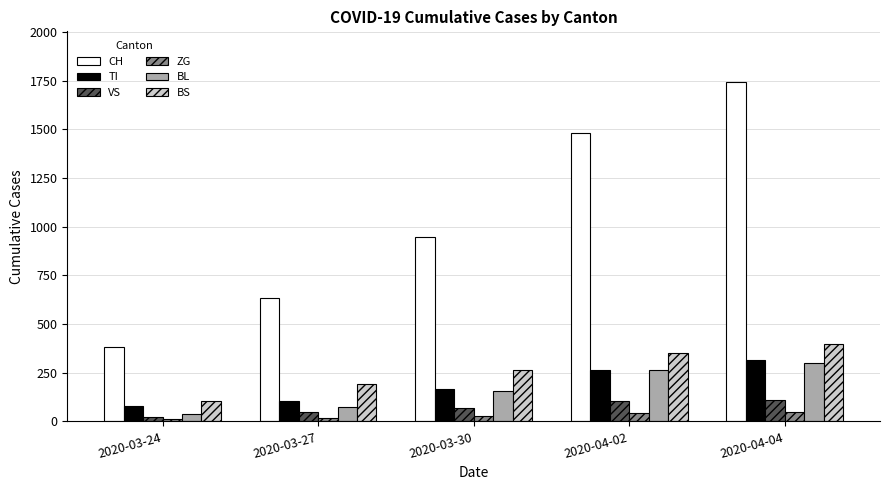

At 2020-03-27, list the series in order from largest to smallest.

CH, BS, TI, BL, VS, ZG